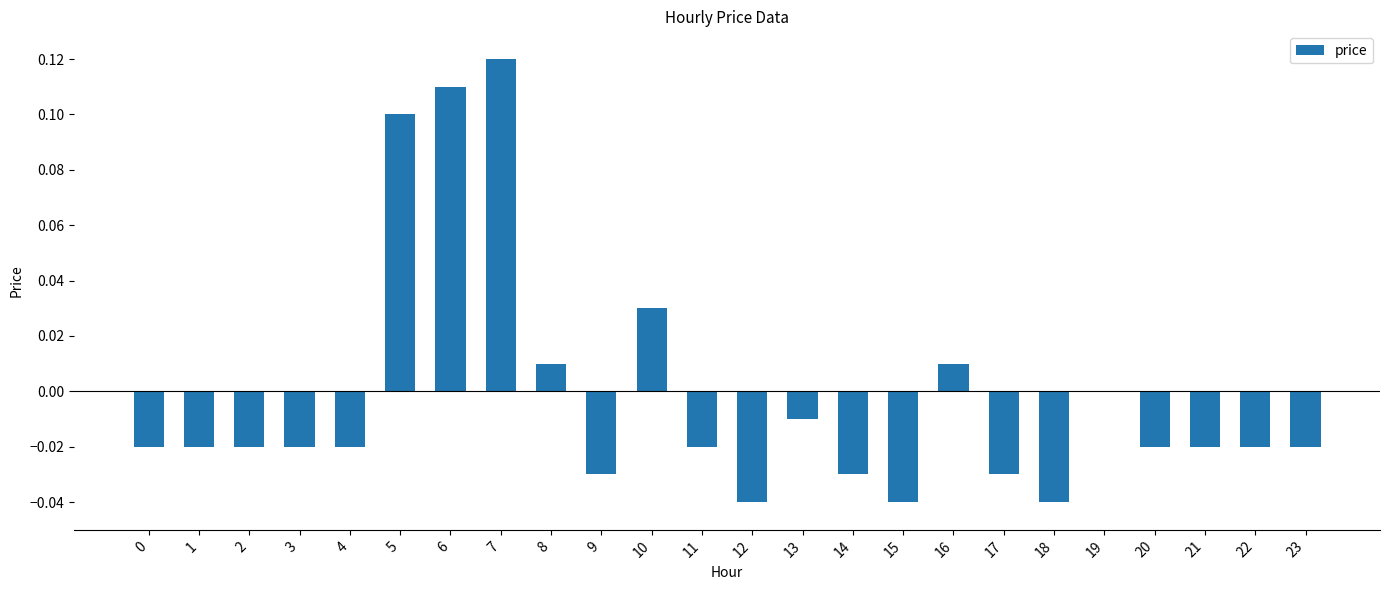

How many data points does each series have?

24